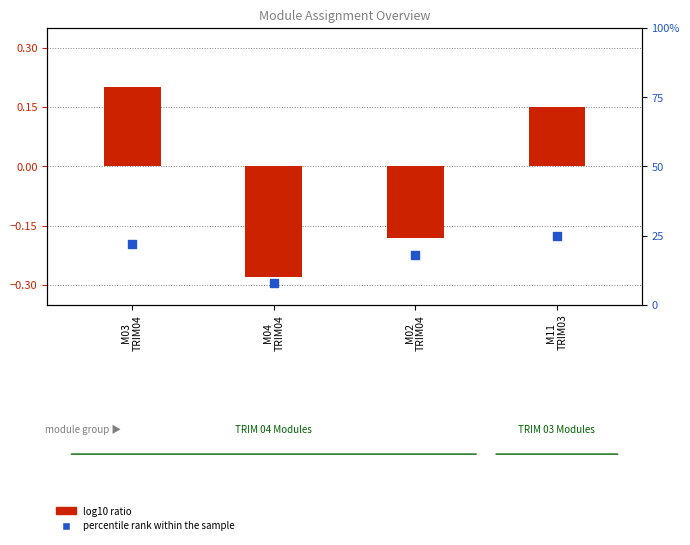

Which series has the largest total across all categories?

percentile rank within the sample